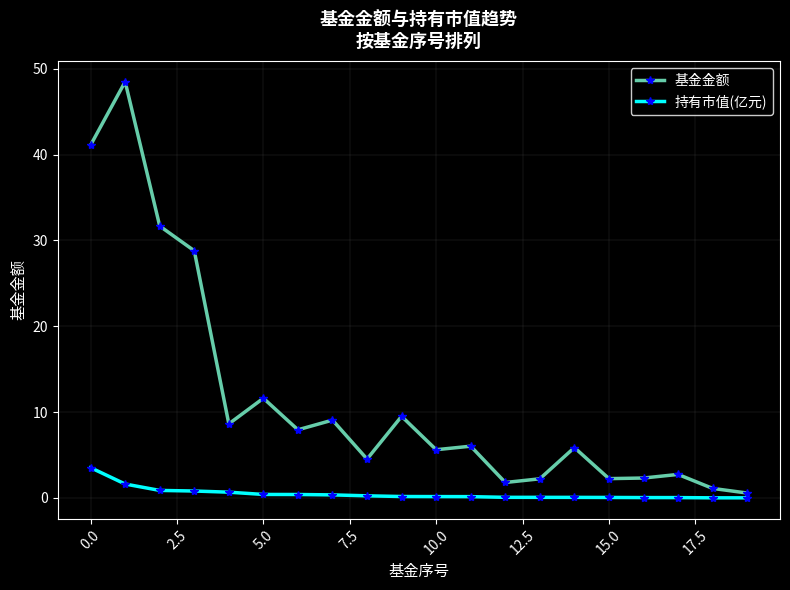

What is the maximum value for 基金金额?

48.5